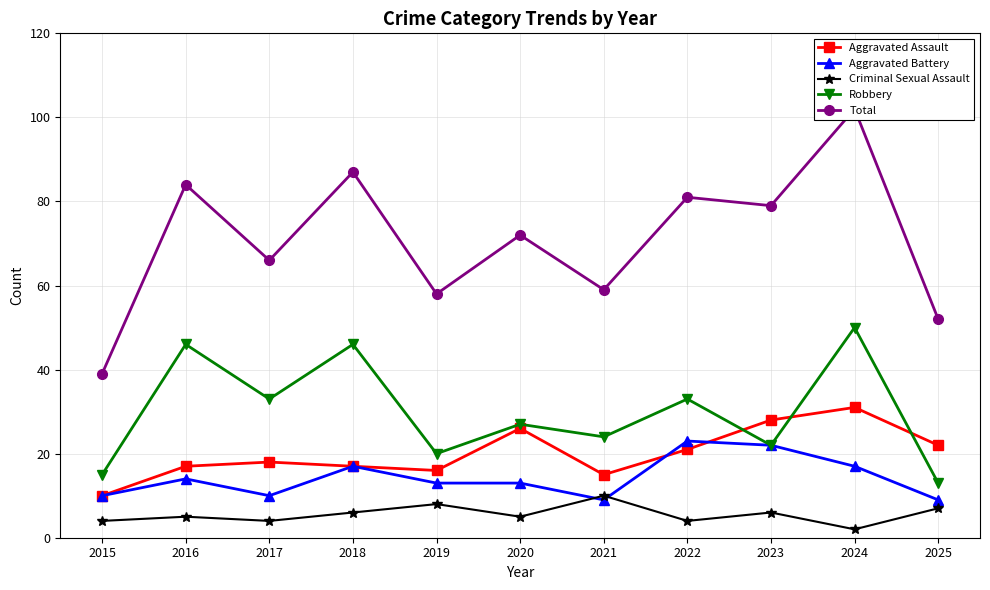

What is the sum of all Total values?

779